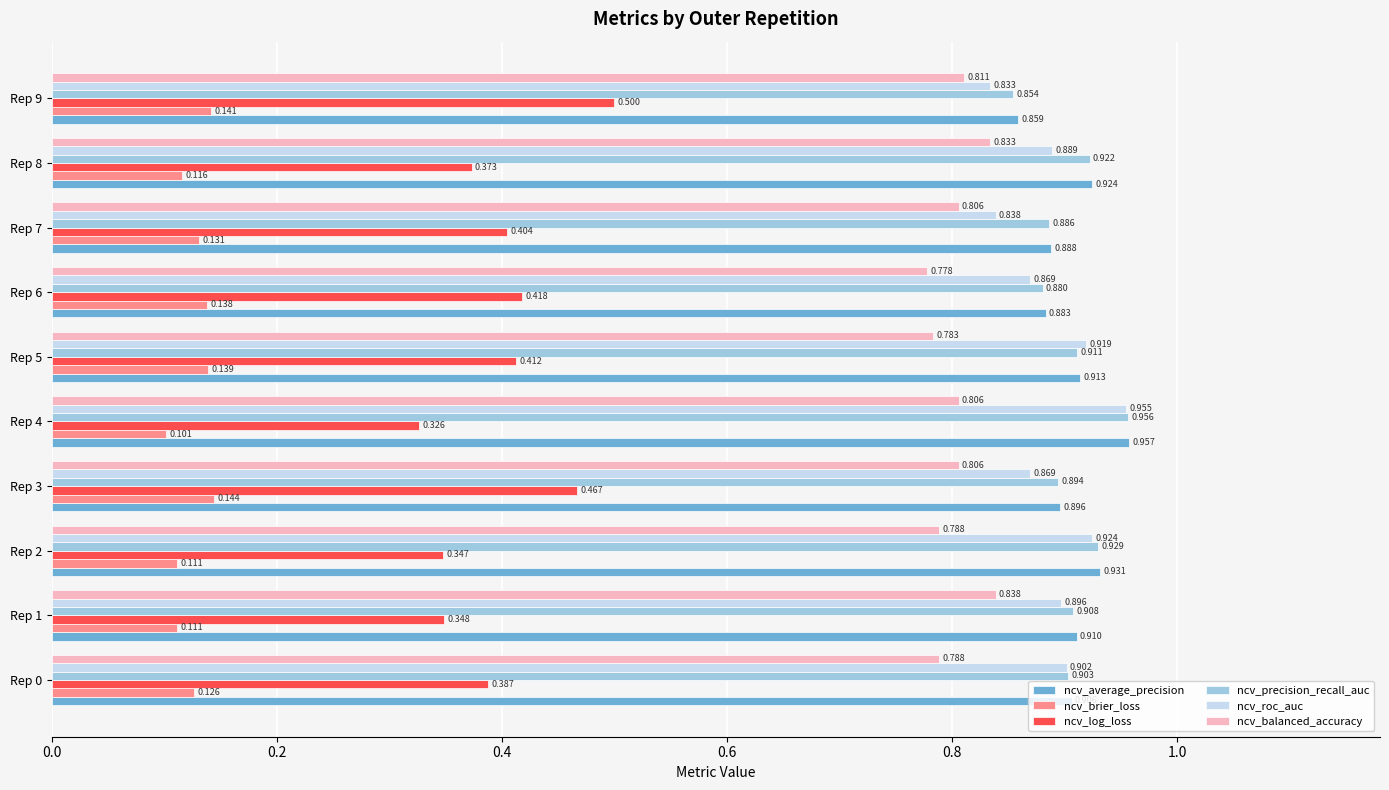

List the series in order of their peak value, lowest first.

ncv_brier_loss, ncv_log_loss, ncv_balanced_accuracy, ncv_roc_auc, ncv_precision_recall_auc, ncv_average_precision